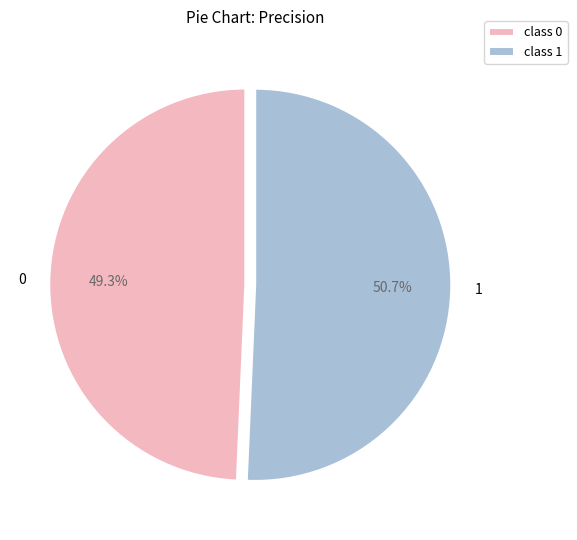

Which category has the biggest portion of the pie?

1